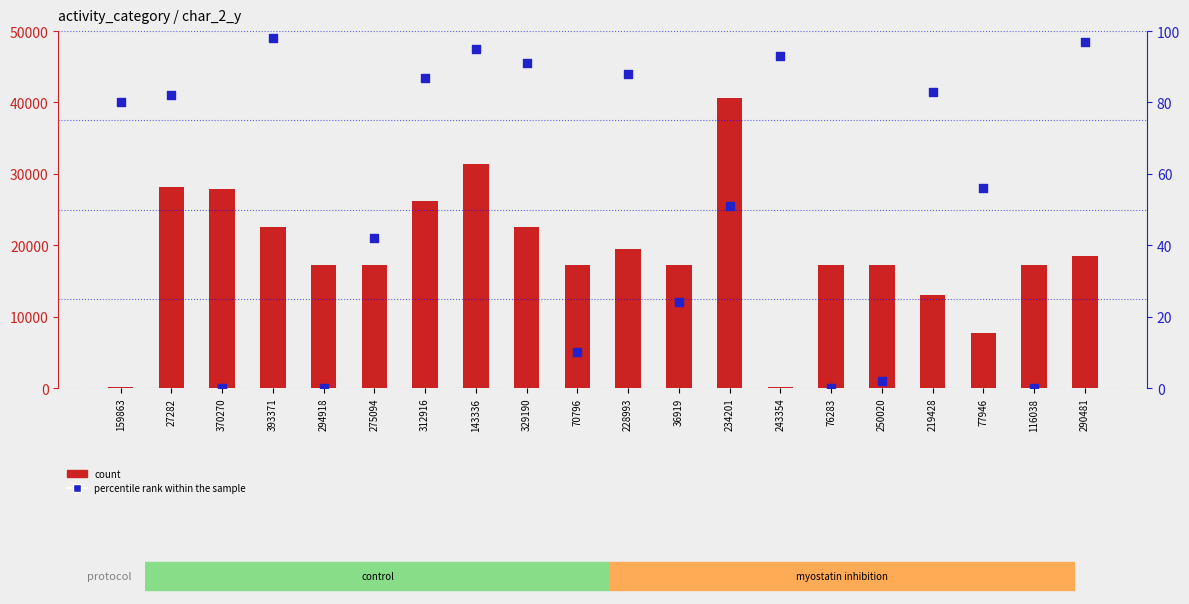

What are all the series names shown in the legend?

count, percentile rank within the sample